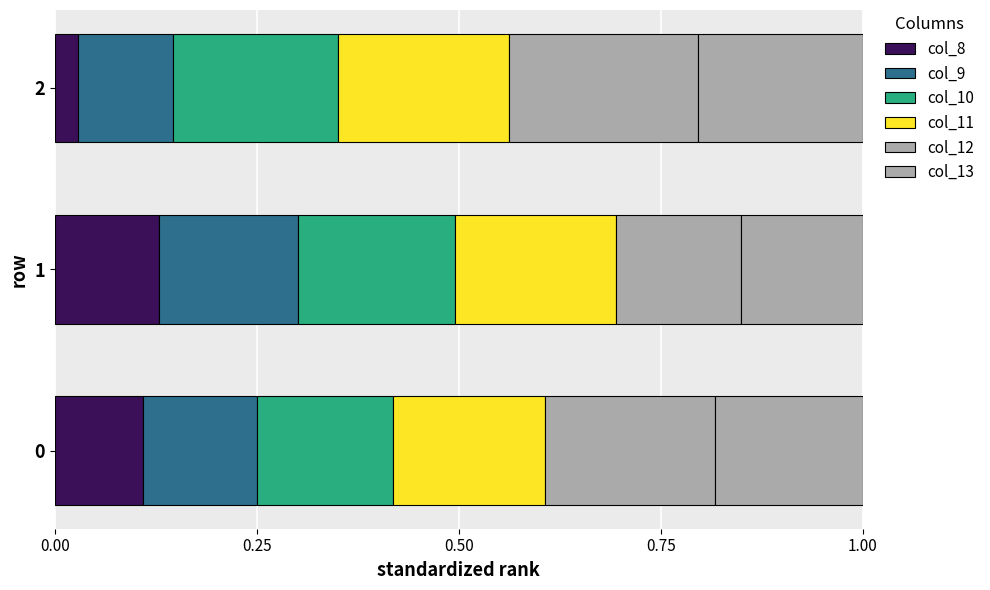

What is the difference between the maximum and minimum values in the col_8 series?

0.1